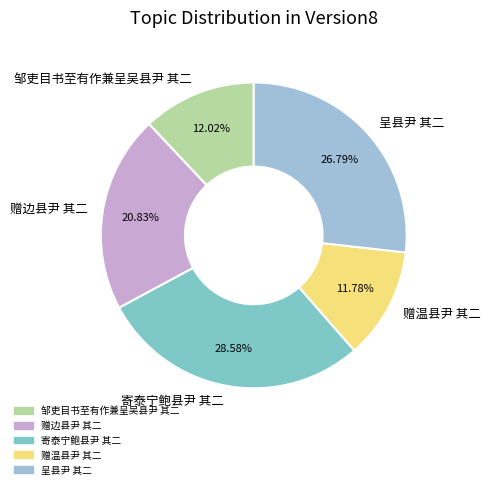

What percentage is the 呈县尹 其二 slice, to the nearest percent?

27%